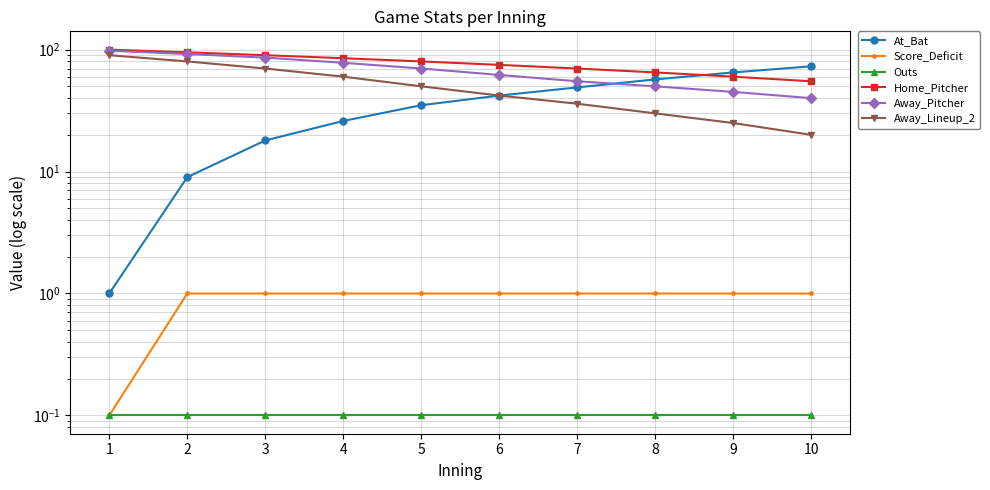

Rank the series by their maximum value, from highest to lowest.

Home_Pitcher, Away_Pitcher, Away_Lineup_2, At_Bat, Score_Deficit, Outs